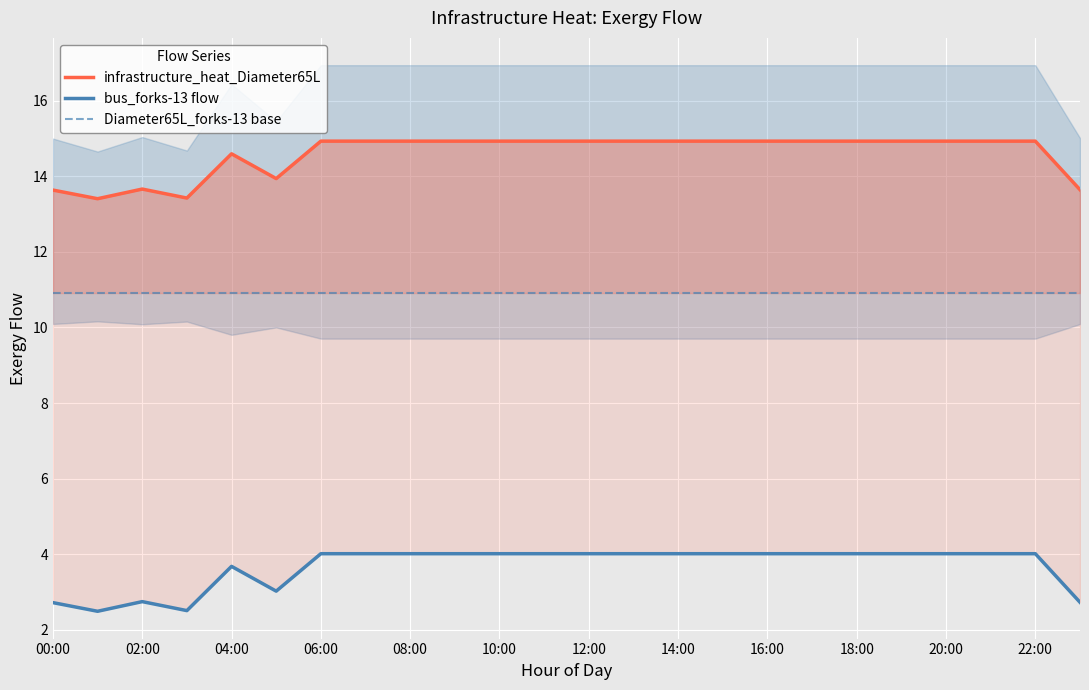

Is this an area chart (filled region under the line)?

No